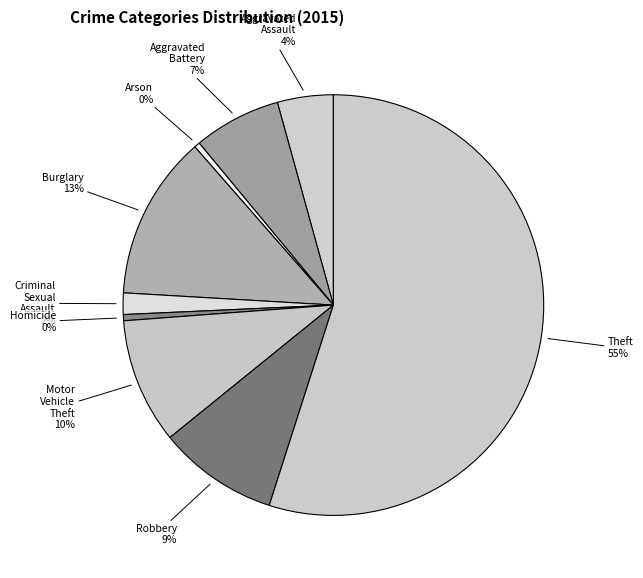

To the nearest percent, what is the average slice percentage?

11%